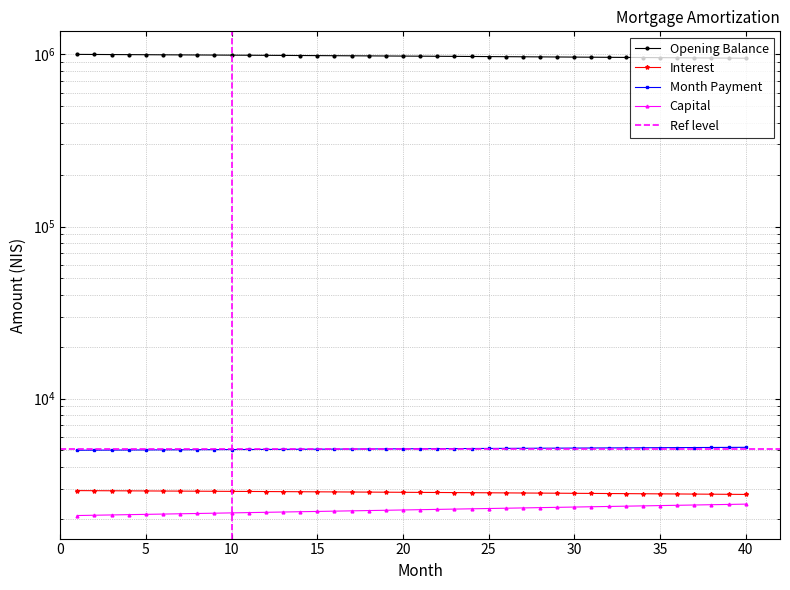

How many lines are shown in the chart?

4